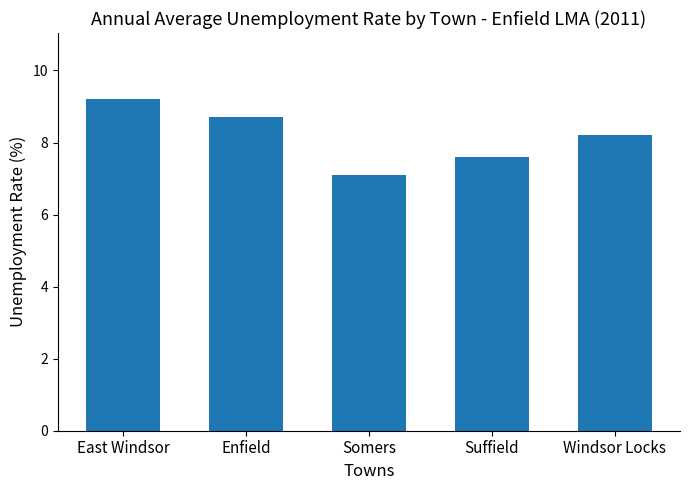

What is the change in value from Enfield to Somers?

-1.6